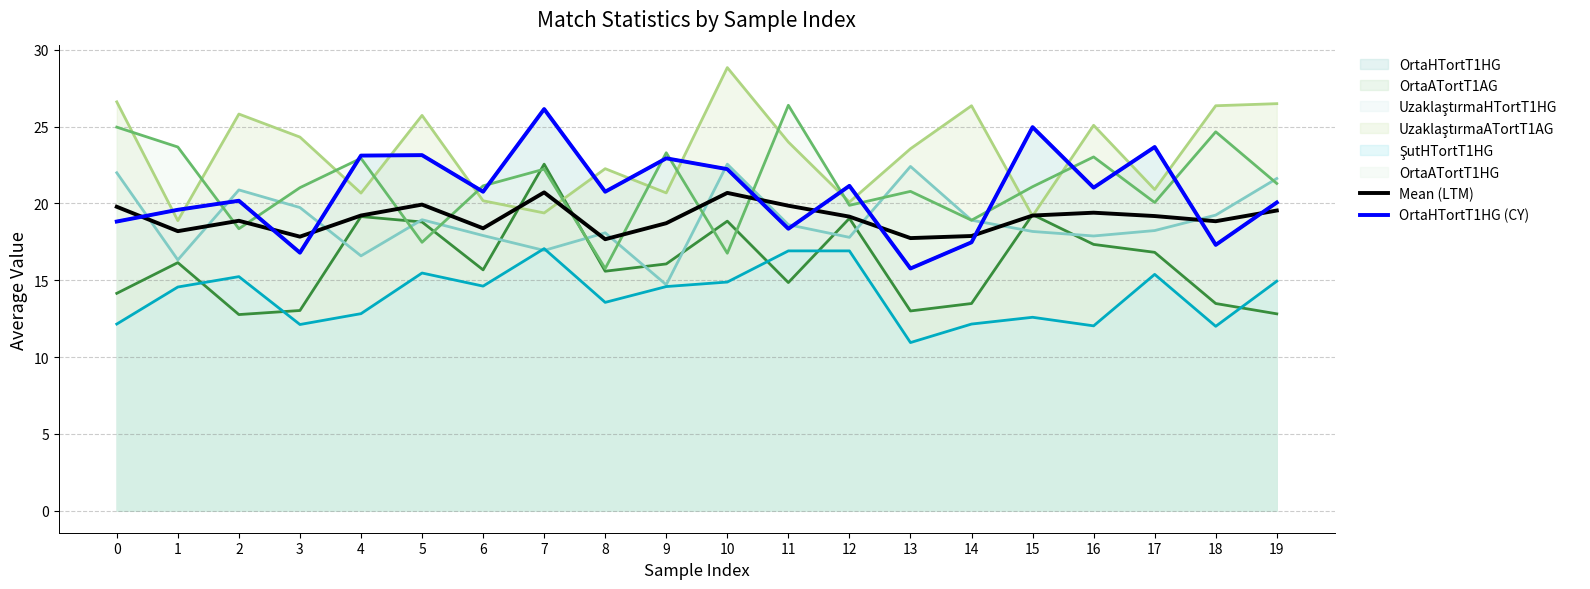

What is the sum of all OrtaHTortT1HG (CY) values?

414.3